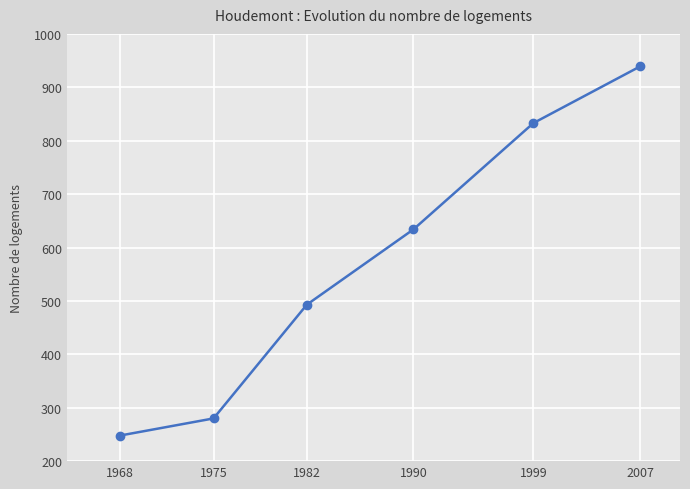

Reading left to right, extract all data points from this chart.

1968=248	1975=280	1982=493	1990=634	1999=833	2007=939